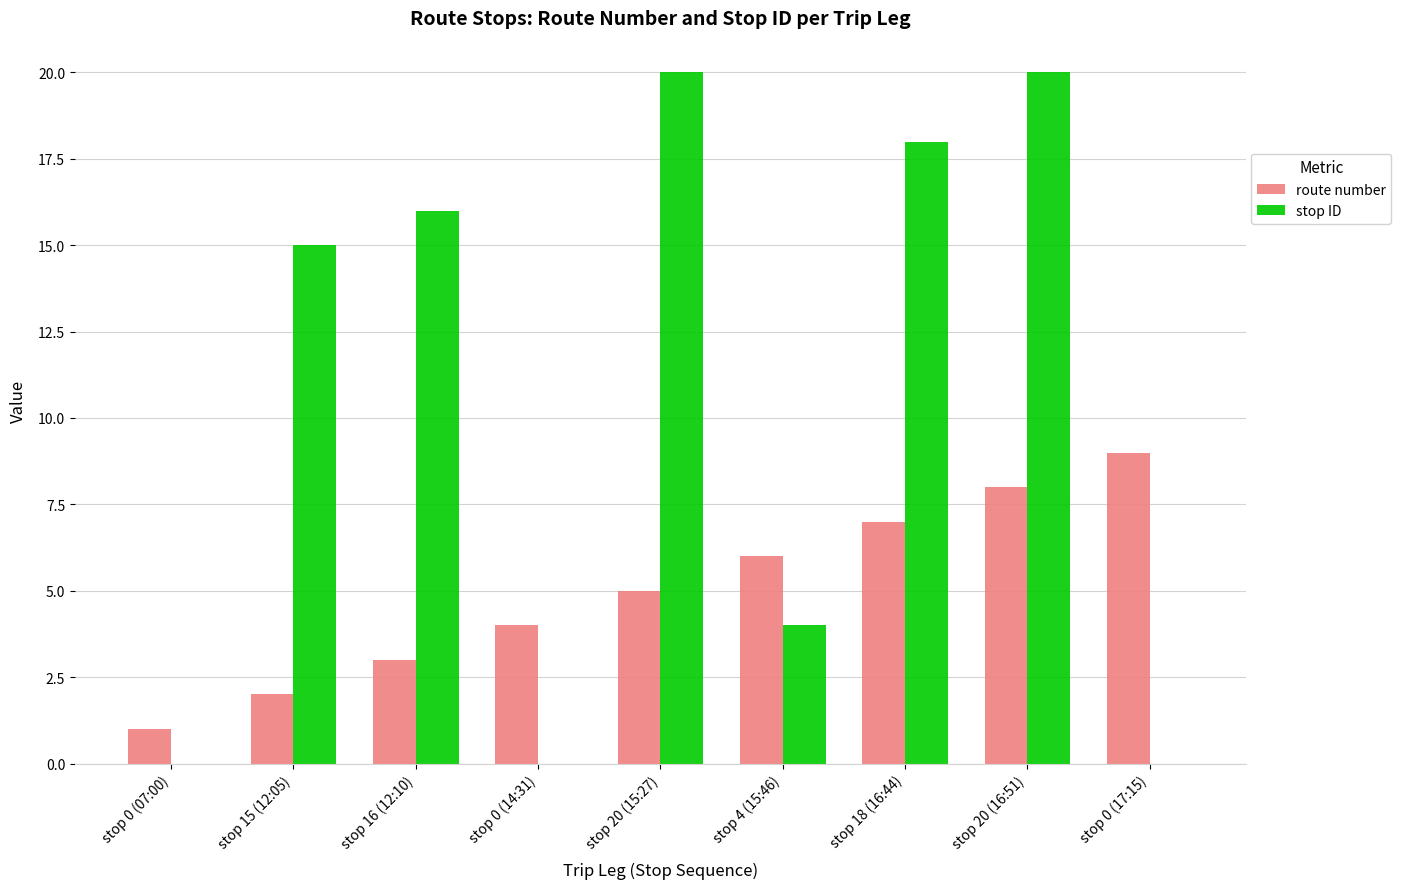

Is it true that route number equals 6 at stop 4 (15:46)?

True